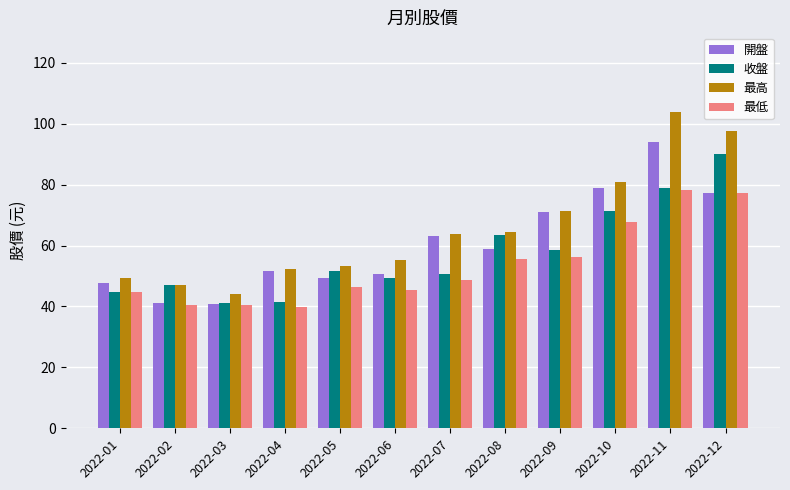

What is the maximum value for 開盤?

94.0